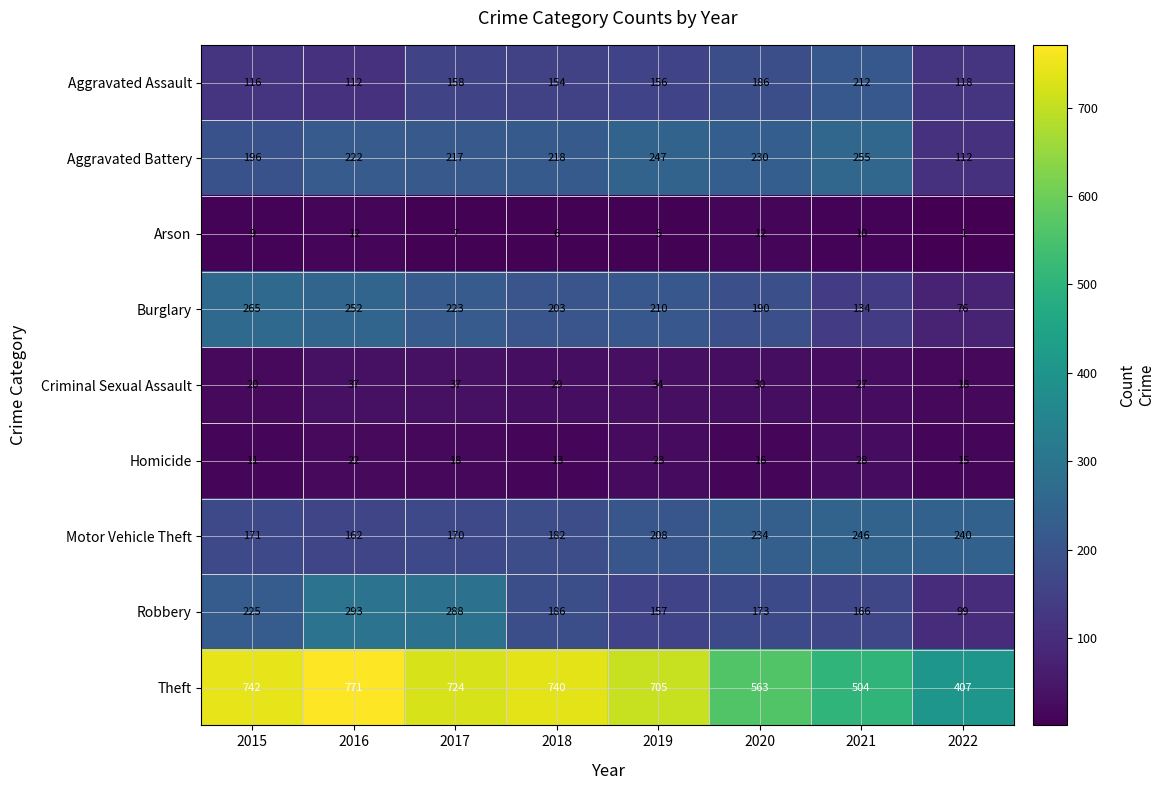

At which category does the chart reach its minimum across all series?

2022